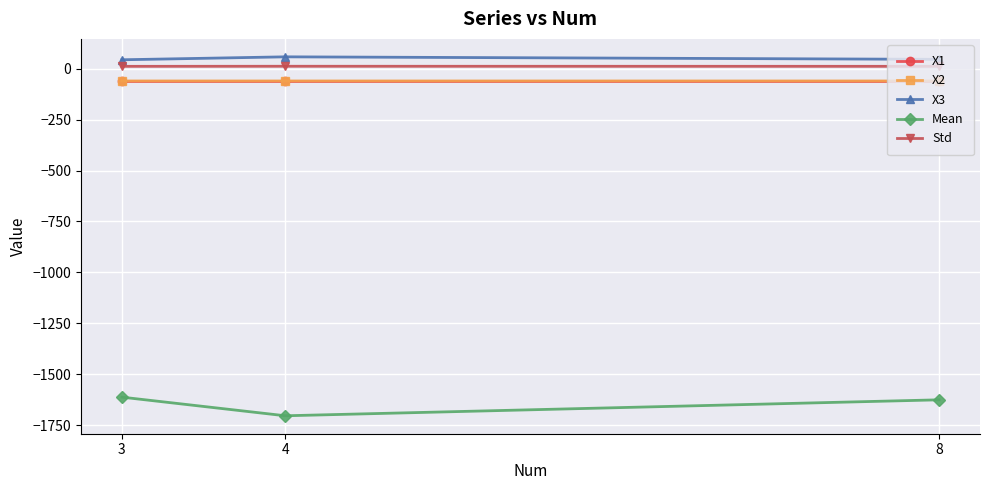

Does the chart display data point markers on the line(s)?

Yes